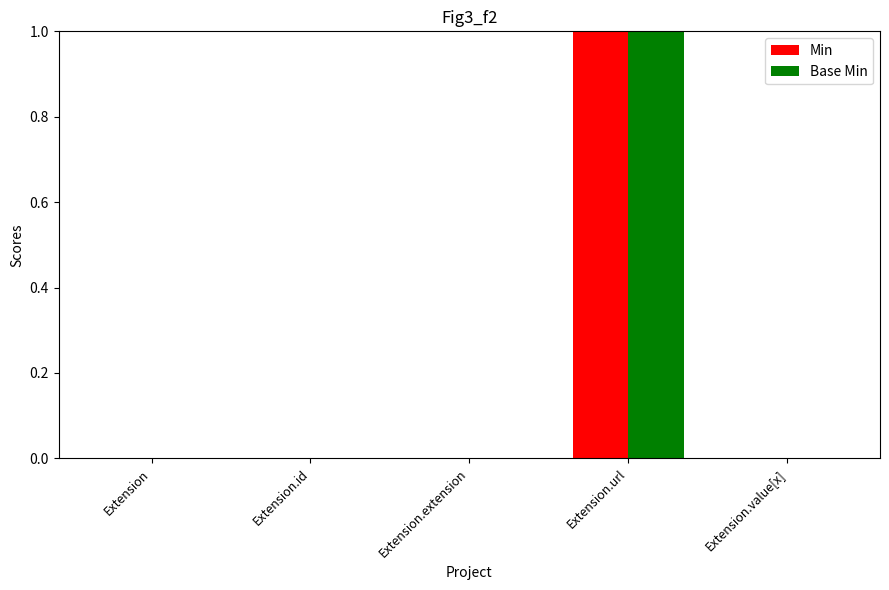

Is the value of Min at Extension.url greater than the value of Base Min at Extension.value[x]?

Yes